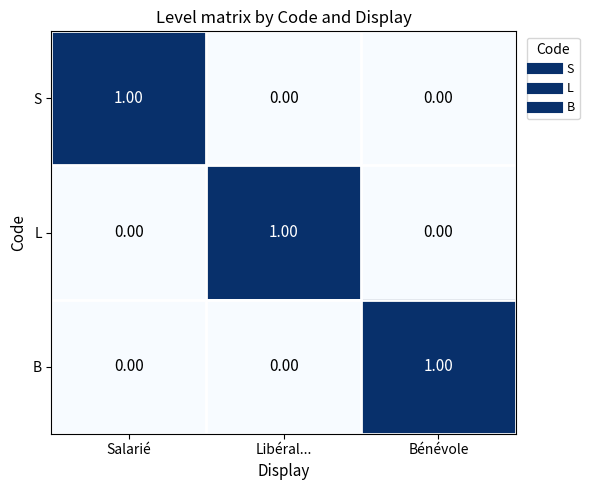

At how many categories does at least one series exceed 0?

3